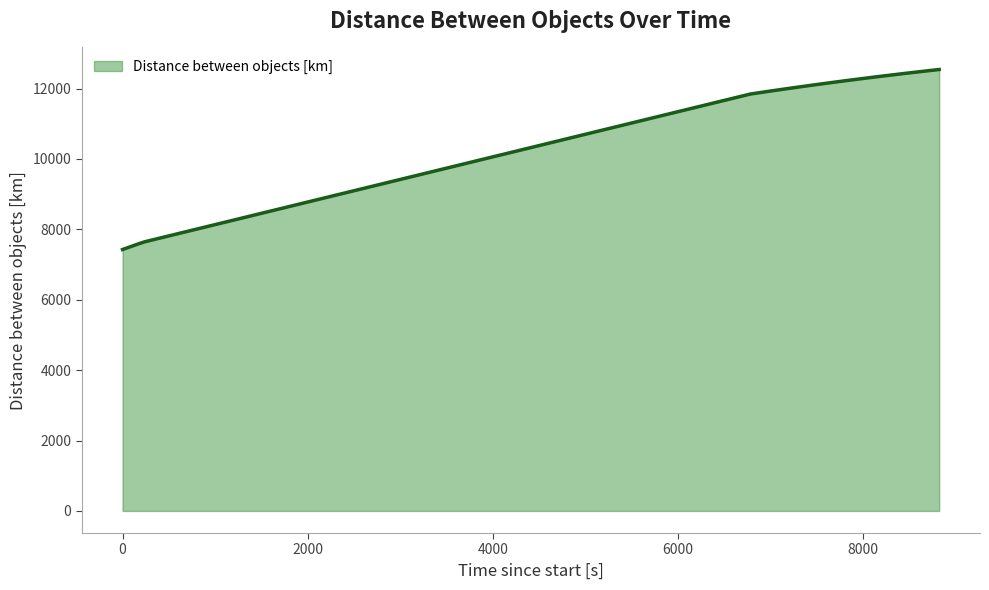

What is the difference between the maximum and minimum values?

5114.0